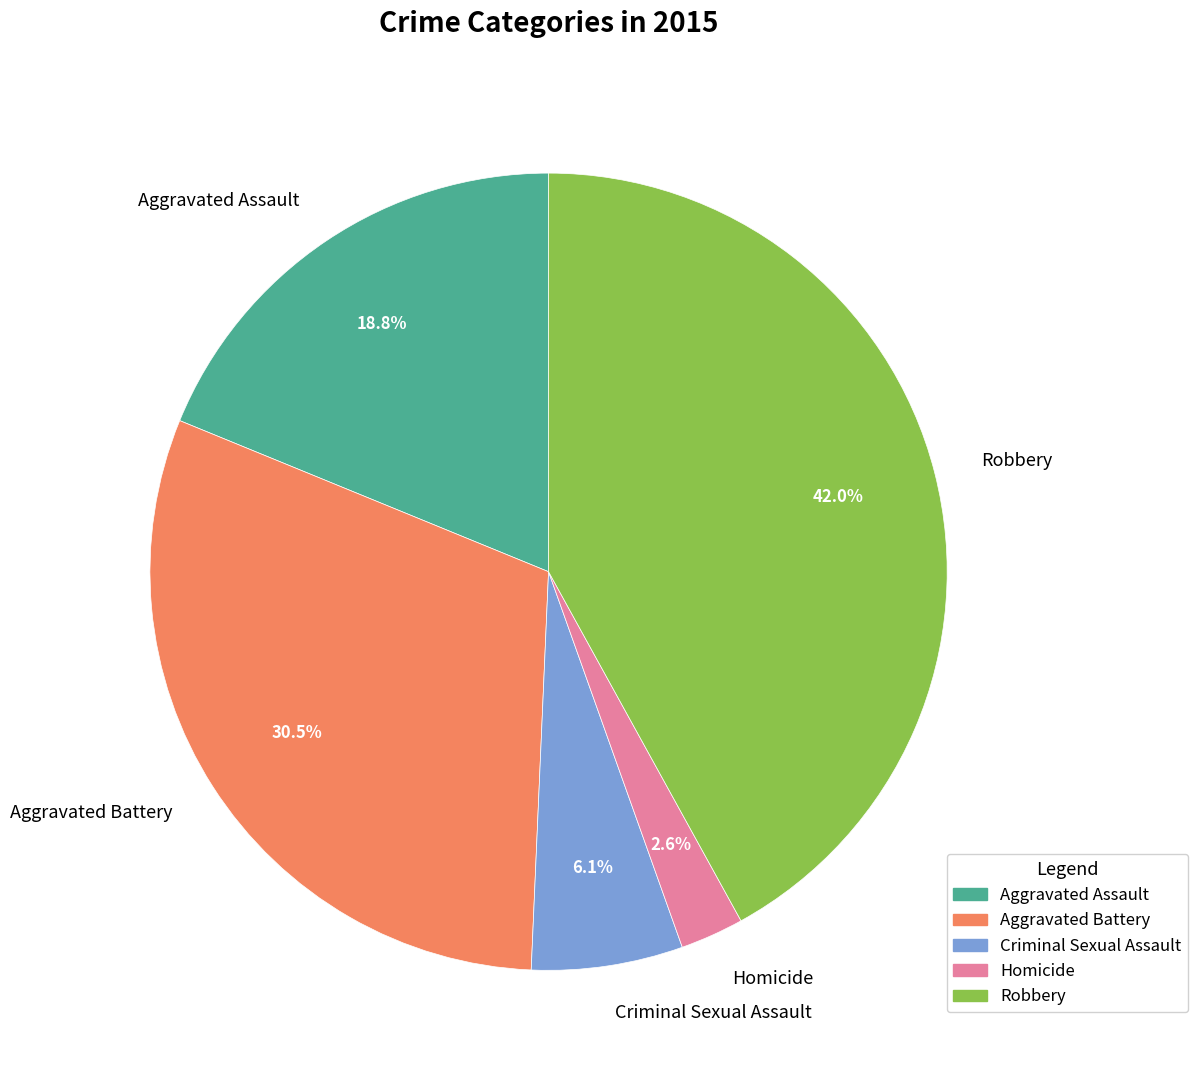

Does Homicide account for over 50% of the chart?

No